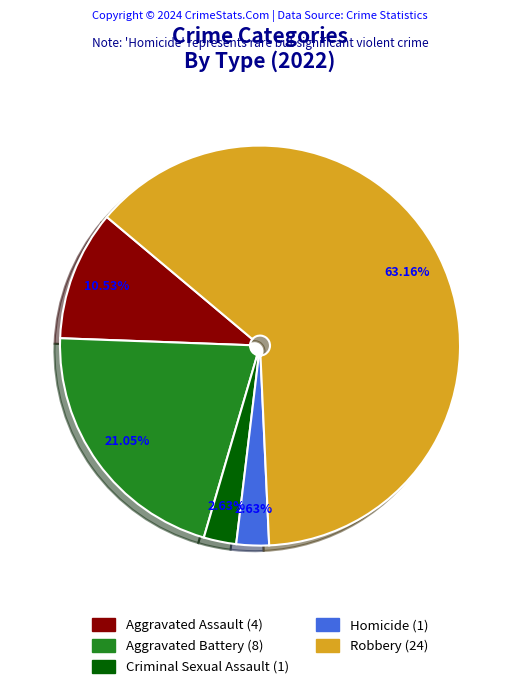

To the nearest percent, what is the difference between the largest and smallest slice percentages?

61%